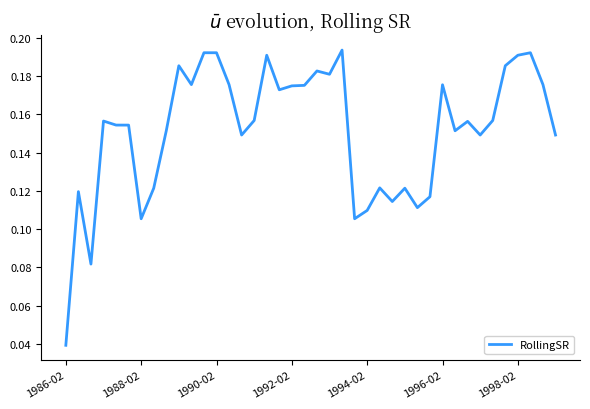

Is this an area chart (filled region under the line)?

No